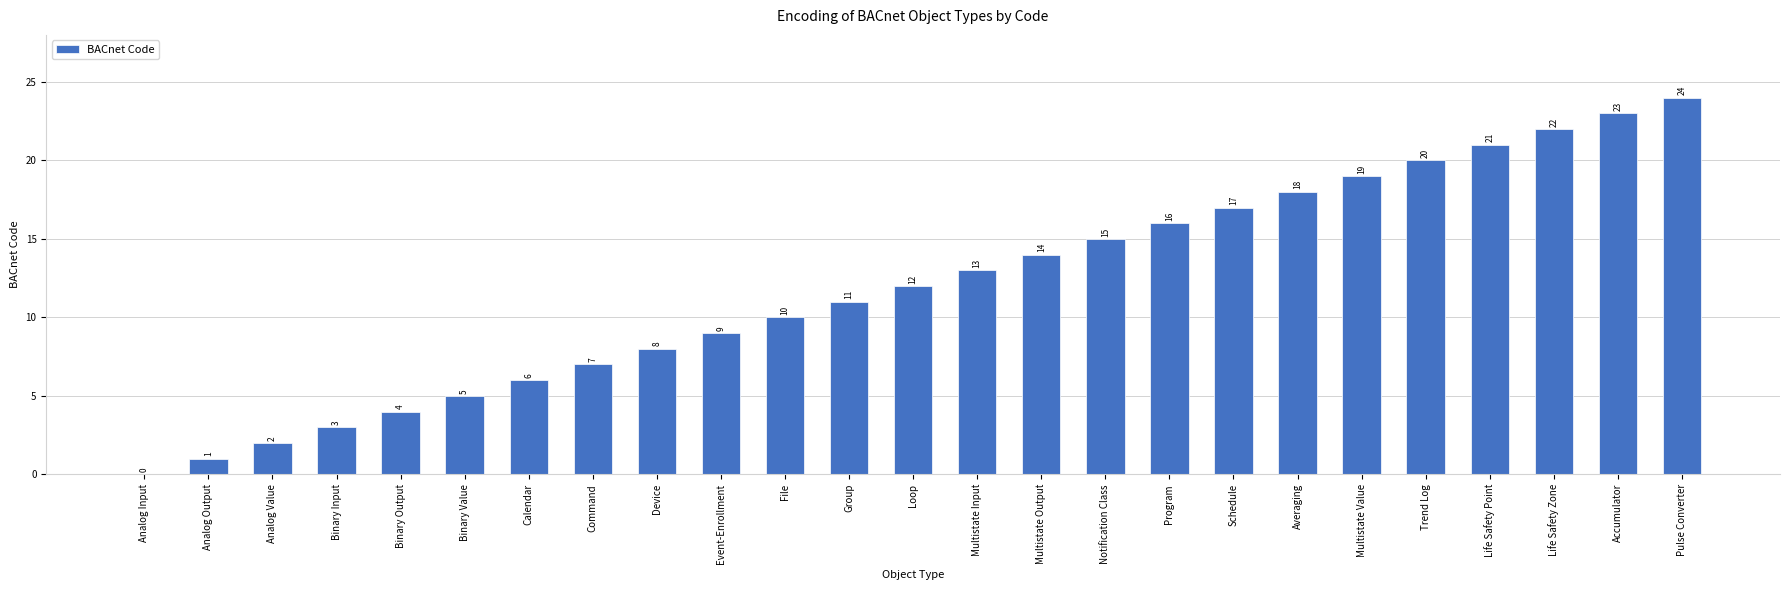

How many series are shown in this chart?

1